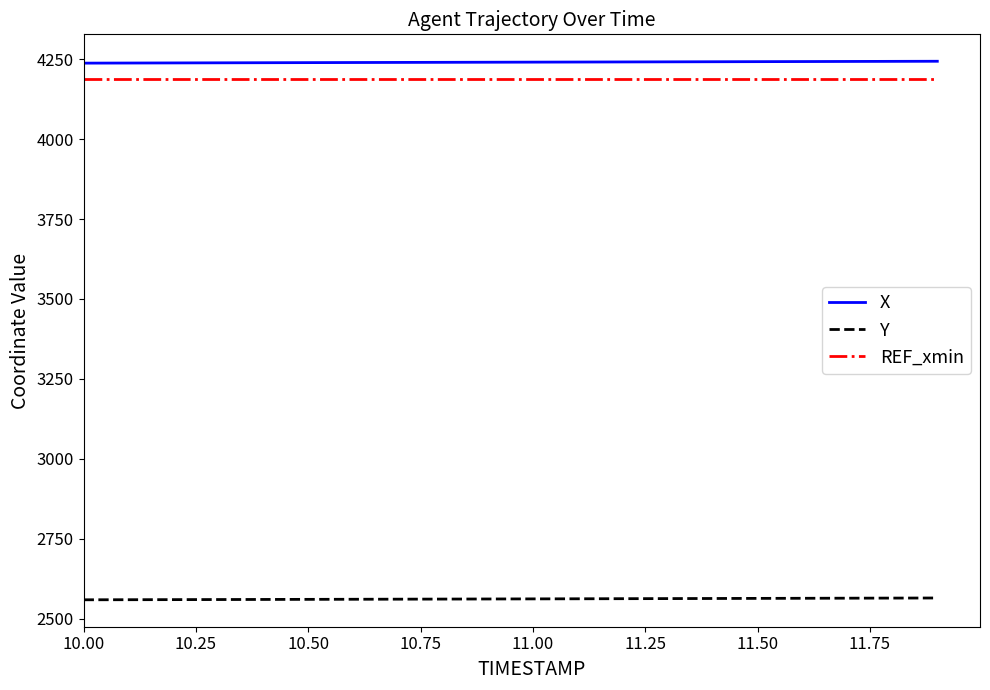

True or false: Y and X intersect in this chart.

False